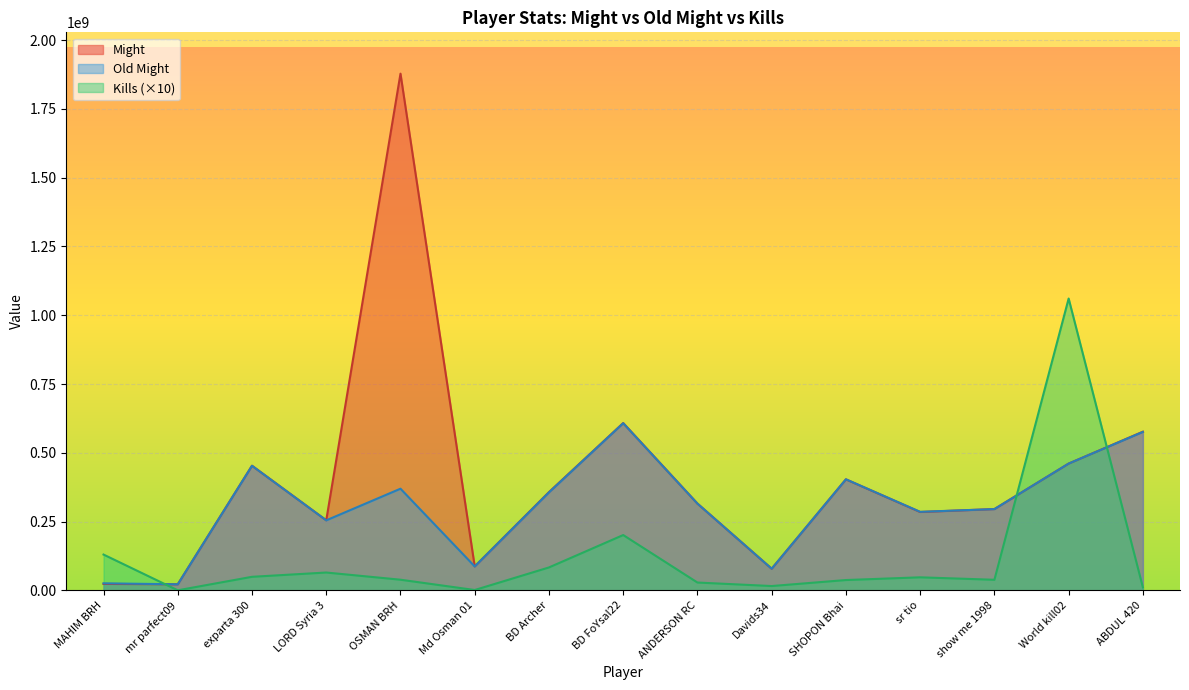

True or false: Kills has more than 0 interior local peaks.

True